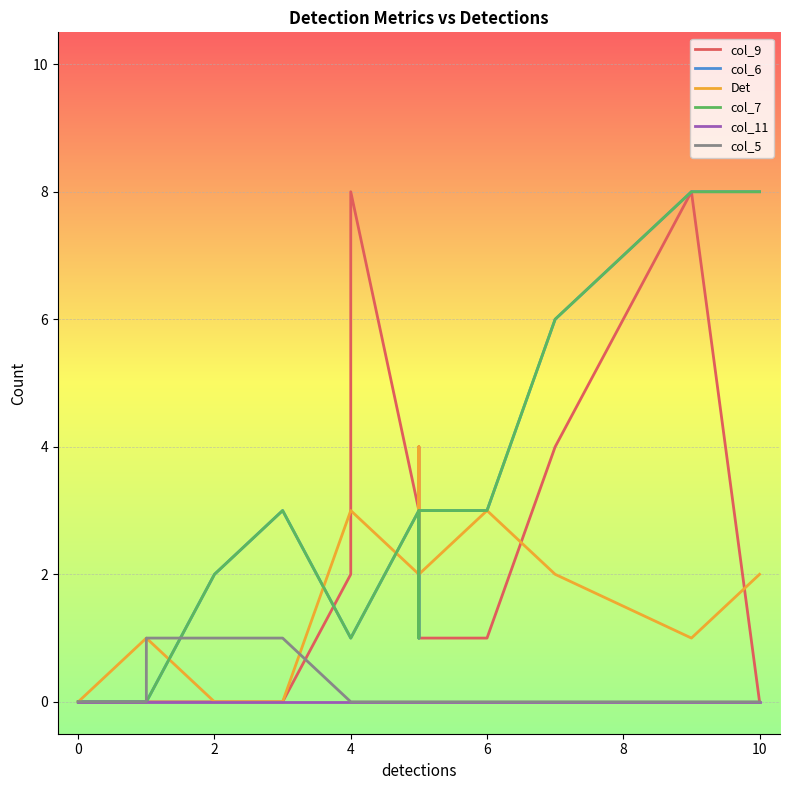

How many values in the col_6 series are below 1?

6